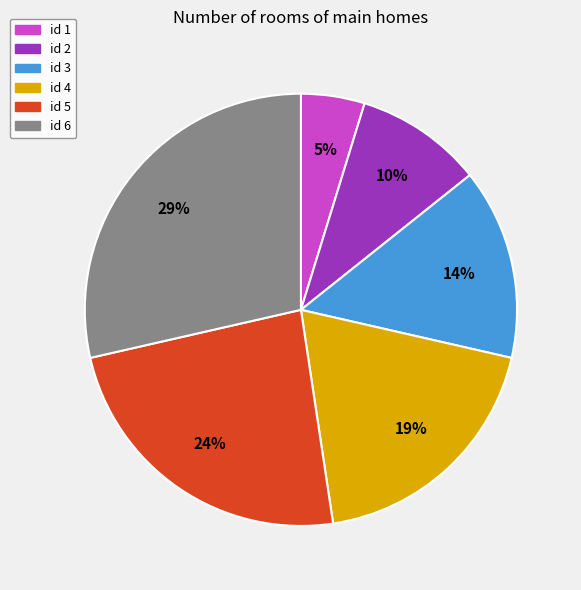

To the nearest percent, what is the difference between the id 3 and id 5 slice percentages?

10%